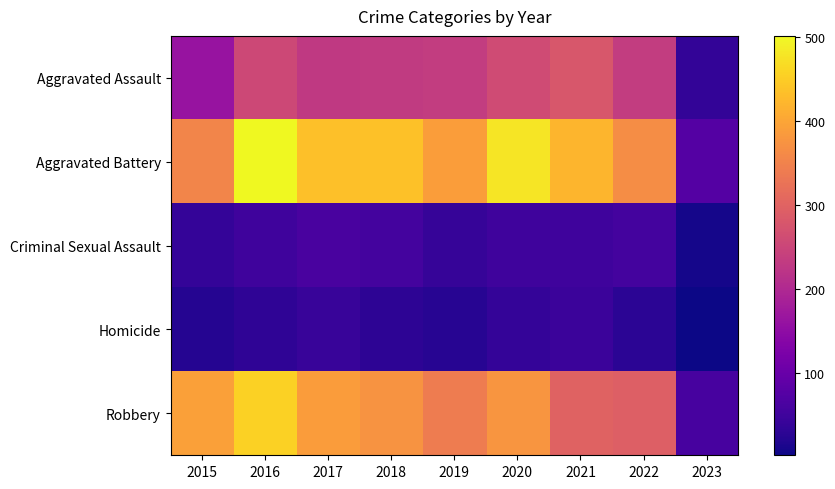

Reading left to right, what are all the values shown in this chart?

Aggravated Assault: 2015=163	2016=255	2017=230	2018=231	2019=235	2020=261	2021=279	2022=235	2023=37
Aggravated Battery: 2015=354	2016=501	2017=434	2018=436	2019=388	2020=478	2021=420	2022=365	2023=76
Criminal Sexual Assault: 2015=38	2016=49	2017=62	2018=56	2019=40	2020=49	2021=50	2022=56	2023=9
Homicide: 2015=23	2016=33	2017=42	2018=31	2019=24	2020=39	2021=46	2022=29	2023=2
Robbery: 2015=393	2016=455	2017=386	2018=375	2019=340	2020=378	2021=300	2022=294	2023=59